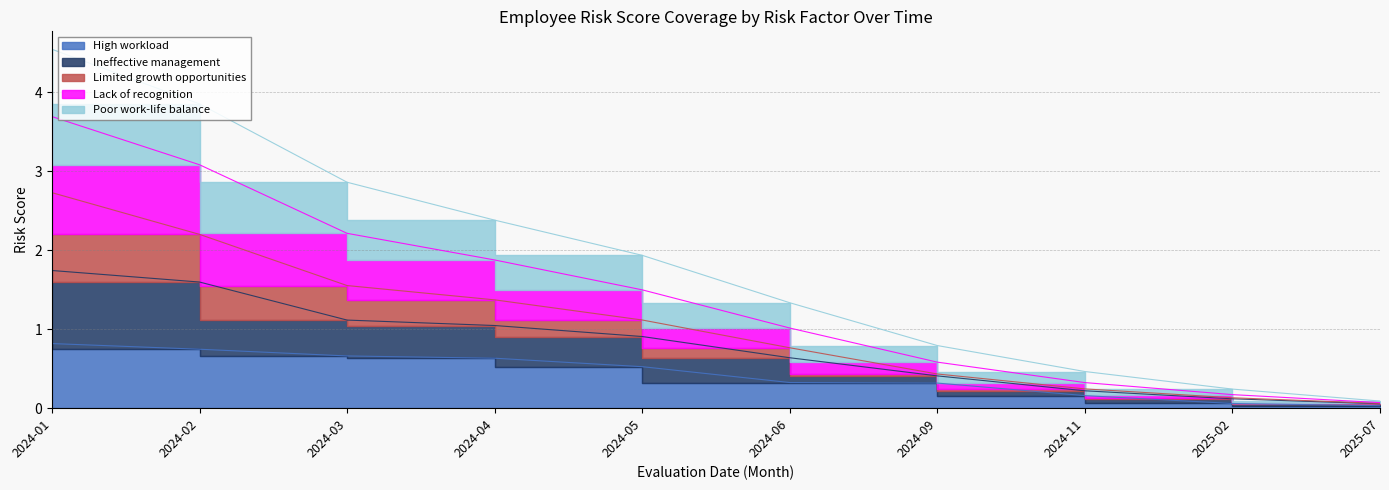

Which series changed the most between 2024-02 and 2025-07?

Lack of recognition